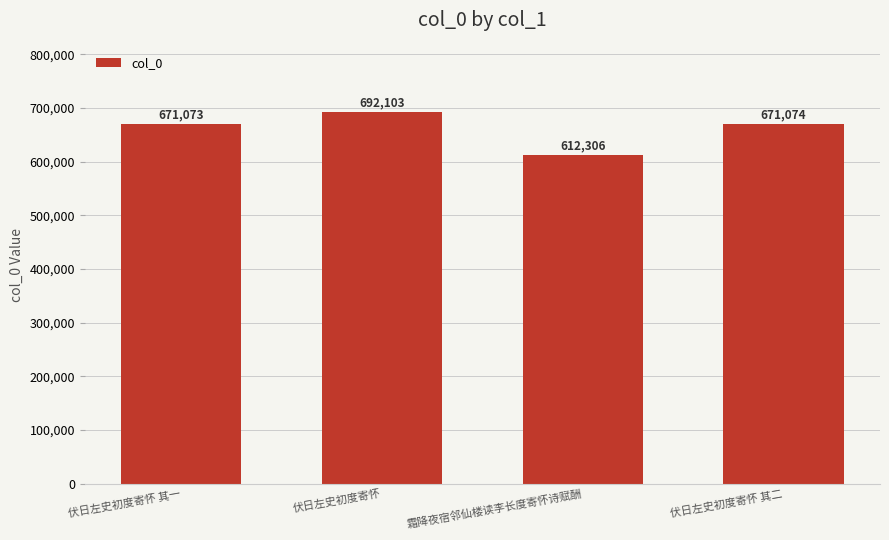

What is the label of the 3rd bar from the right?

伏日左史初度寄怀